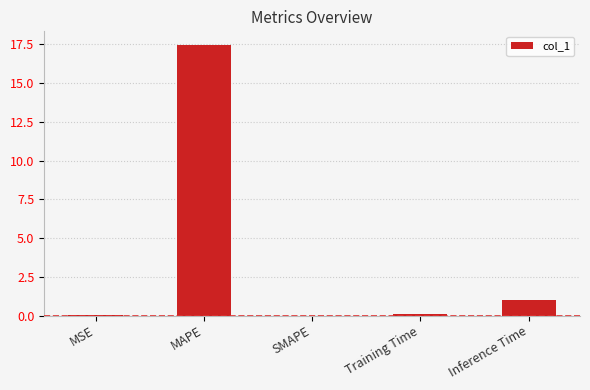

True or false: the data shows 6.0 at MAPE.

False